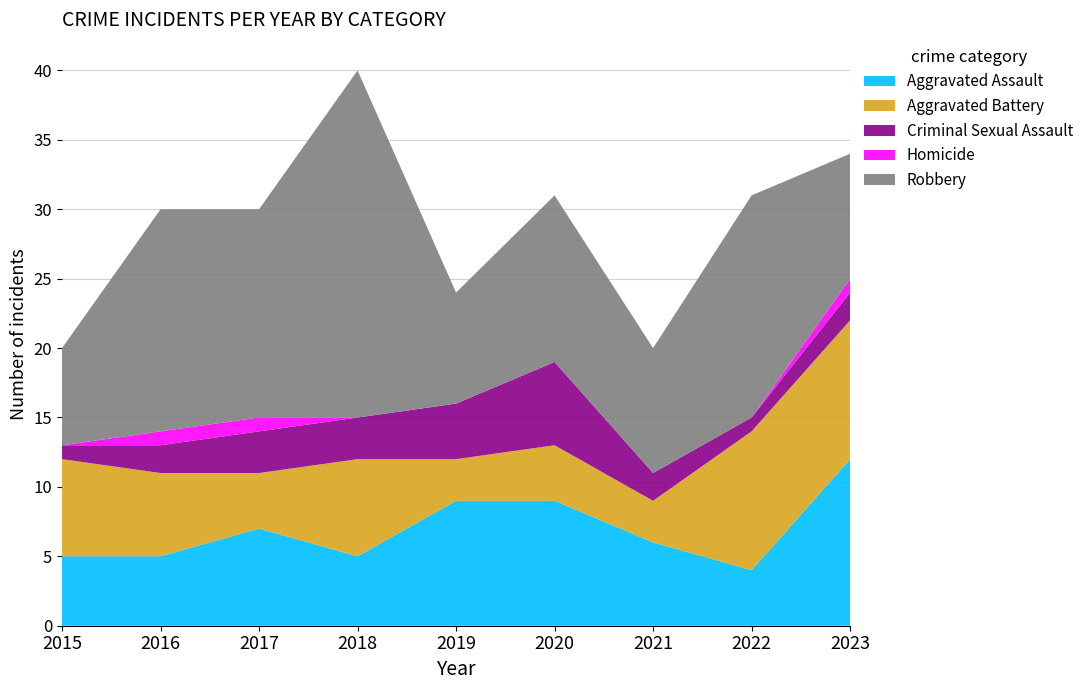

Reading left to right, what are all the values shown in this chart?

Aggravated Assault: 2015=5	2016=5	2017=7	2018=5	2019=9	2020=9	2021=6	2022=4	2023=12
Aggravated Battery: 2015=7	2016=6	2017=4	2018=7	2019=3	2020=4	2021=3	2022=10	2023=10
Criminal Sexual Assault: 2015=1	2016=2	2017=3	2018=3	2019=4	2020=6	2021=2	2022=1	2023=2
Homicide: 2015=0	2016=1	2017=1	2018=0	2019=0	2020=0	2021=0	2022=0	2023=1
Robbery: 2015=7	2016=16	2017=15	2018=25	2019=8	2020=12	2021=9	2022=16	2023=9